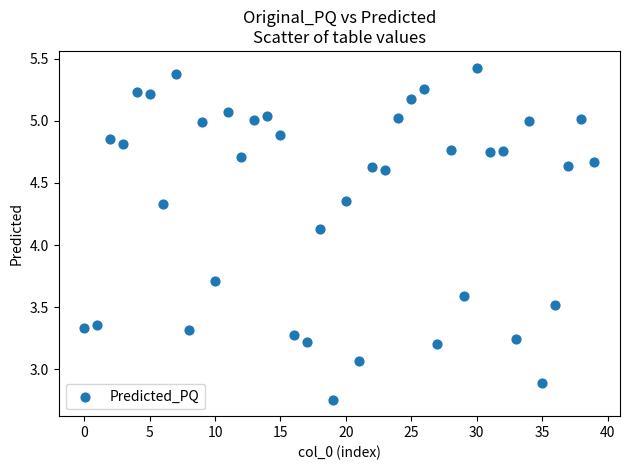

What is the range of Y values (max minus min)?

2.7